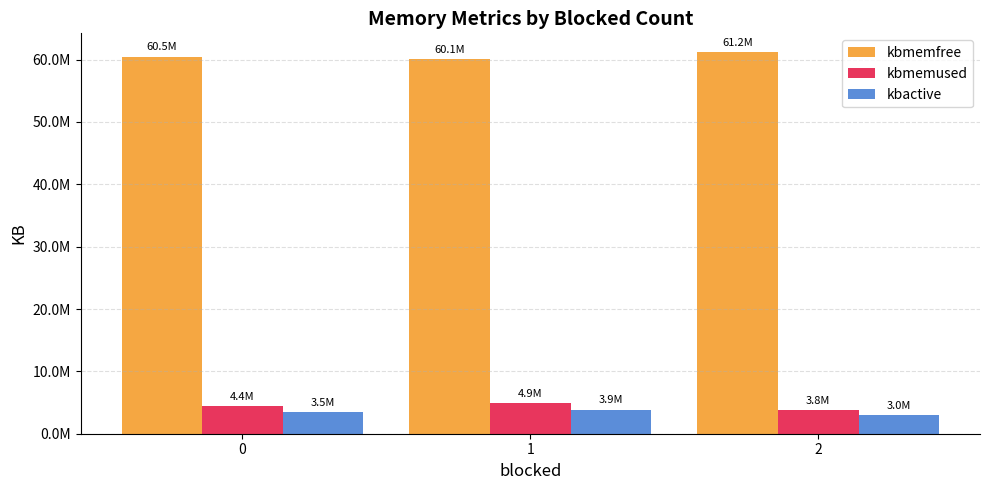

What are all the series names shown in the legend?

kbmemfree, kbmemused, kbactive